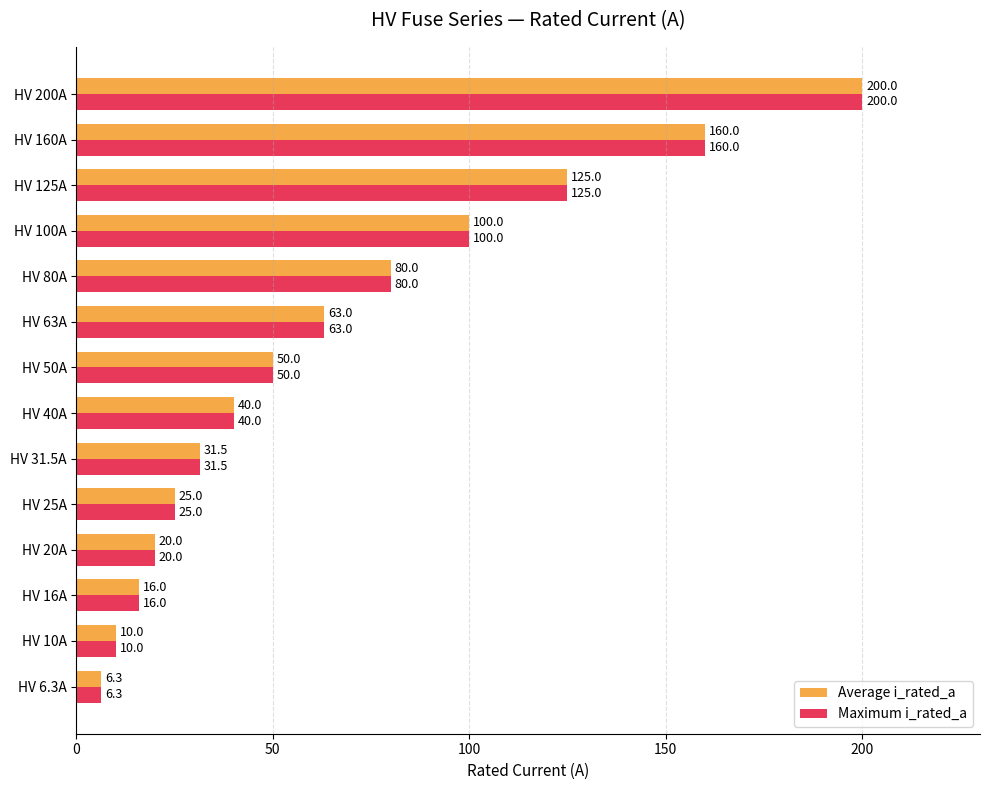

At how many categories does at least one series exceed 88?

4